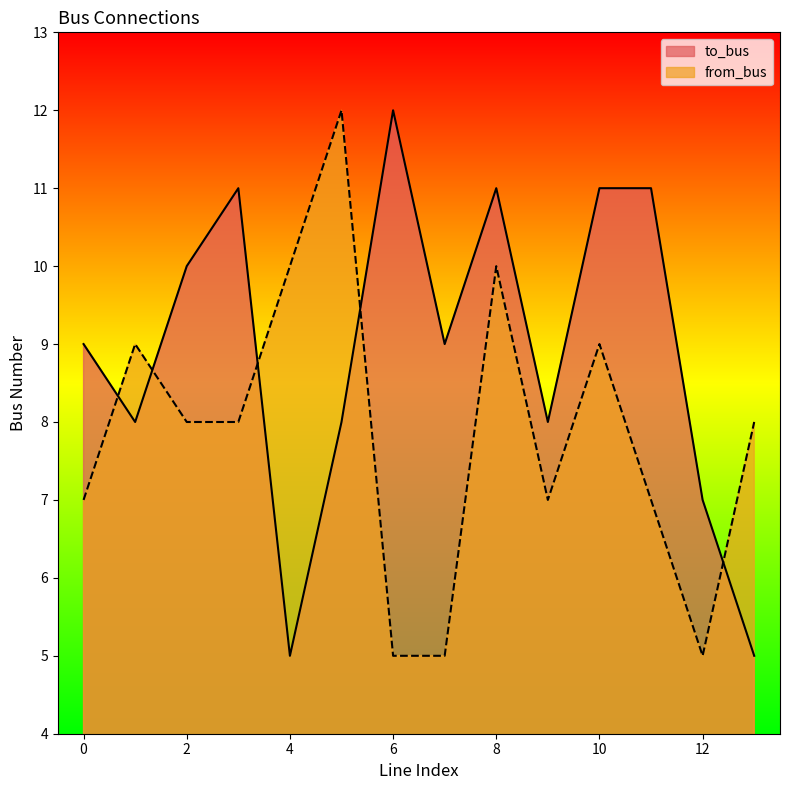

How many data points in from_bus are less than 8?

6